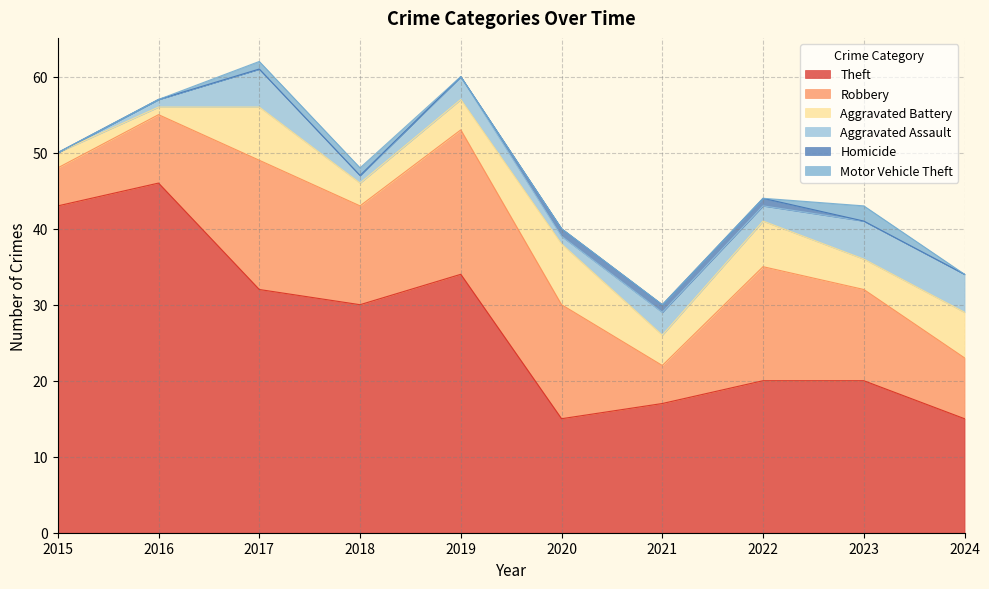

The Theft series shows 4 at 2022. True or false?

False